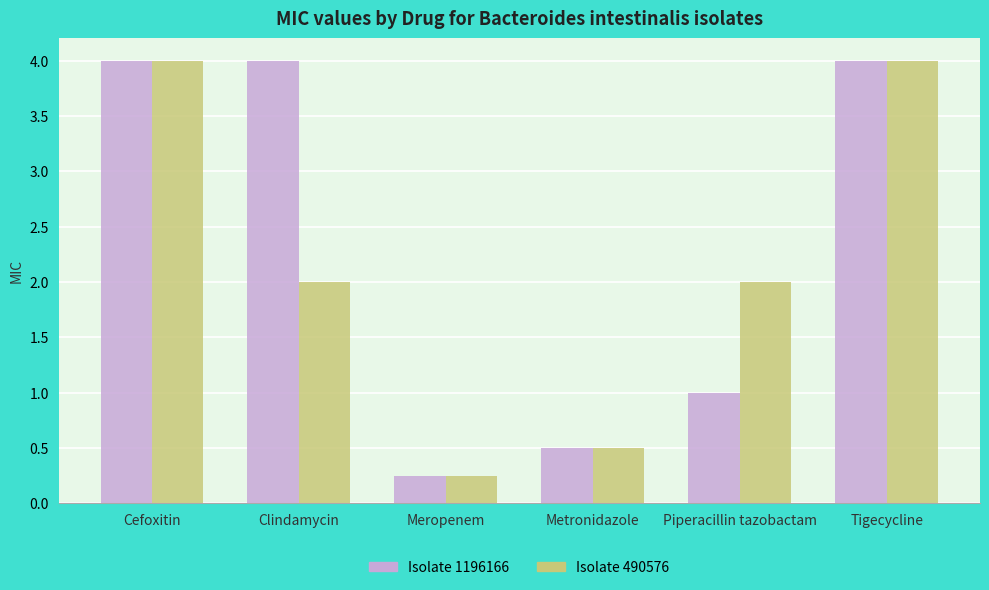

What is the label of the 6th bar from the right?

Cefoxitin